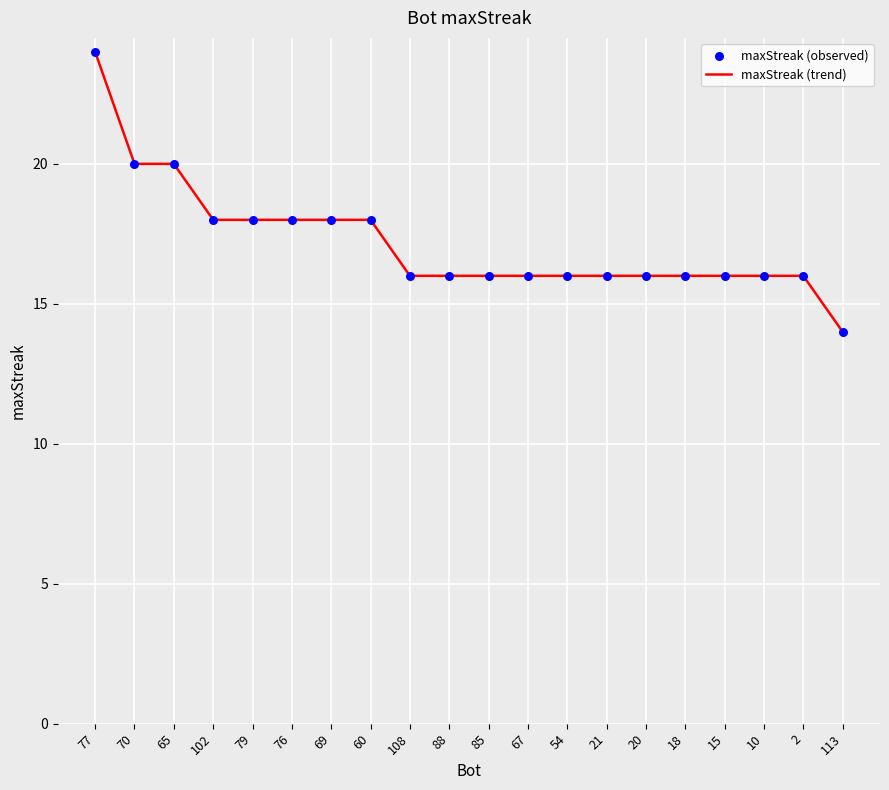

What is the change in value from 65 to 85?

-4